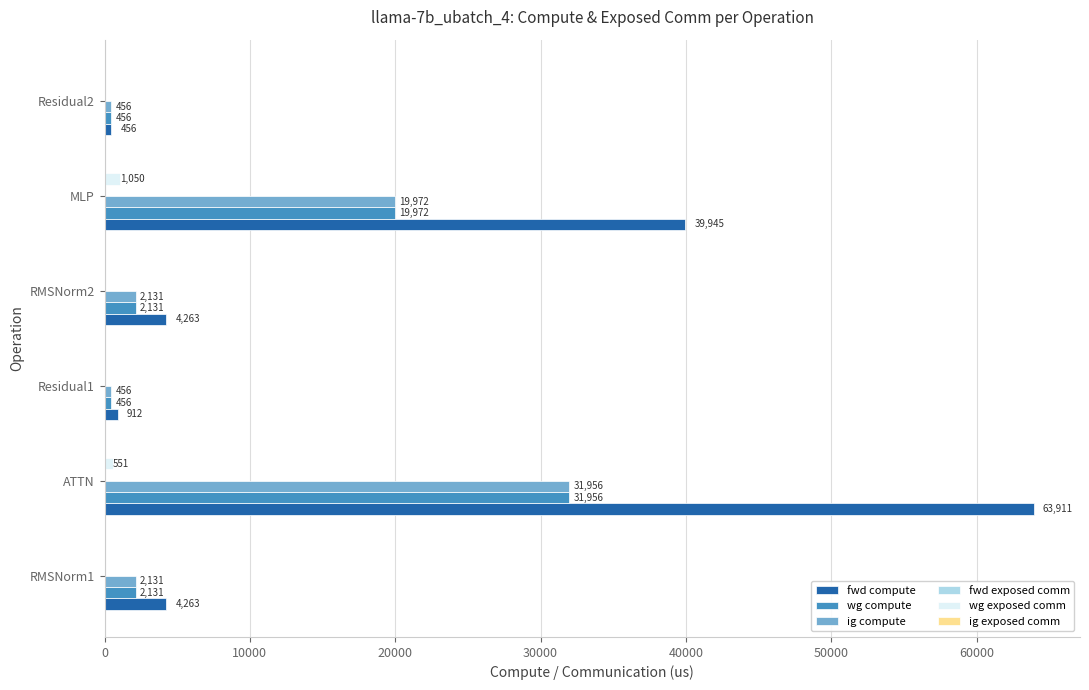

What is the approximate value of wg compute at Residual2?

455.8